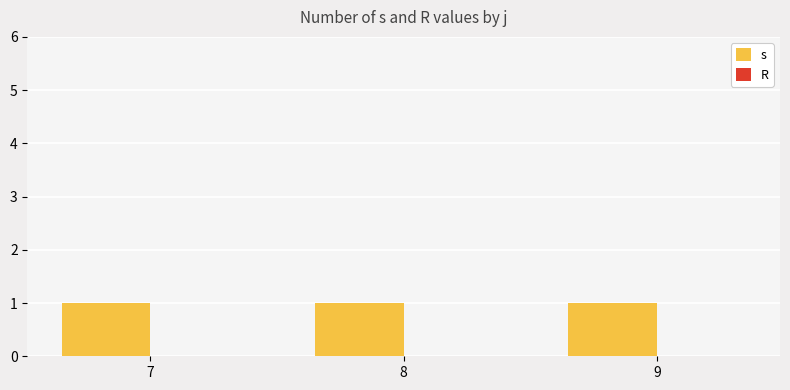

Reading left to right, what are all the values shown in this chart?

s: 1	1	1
R: 0	0	0